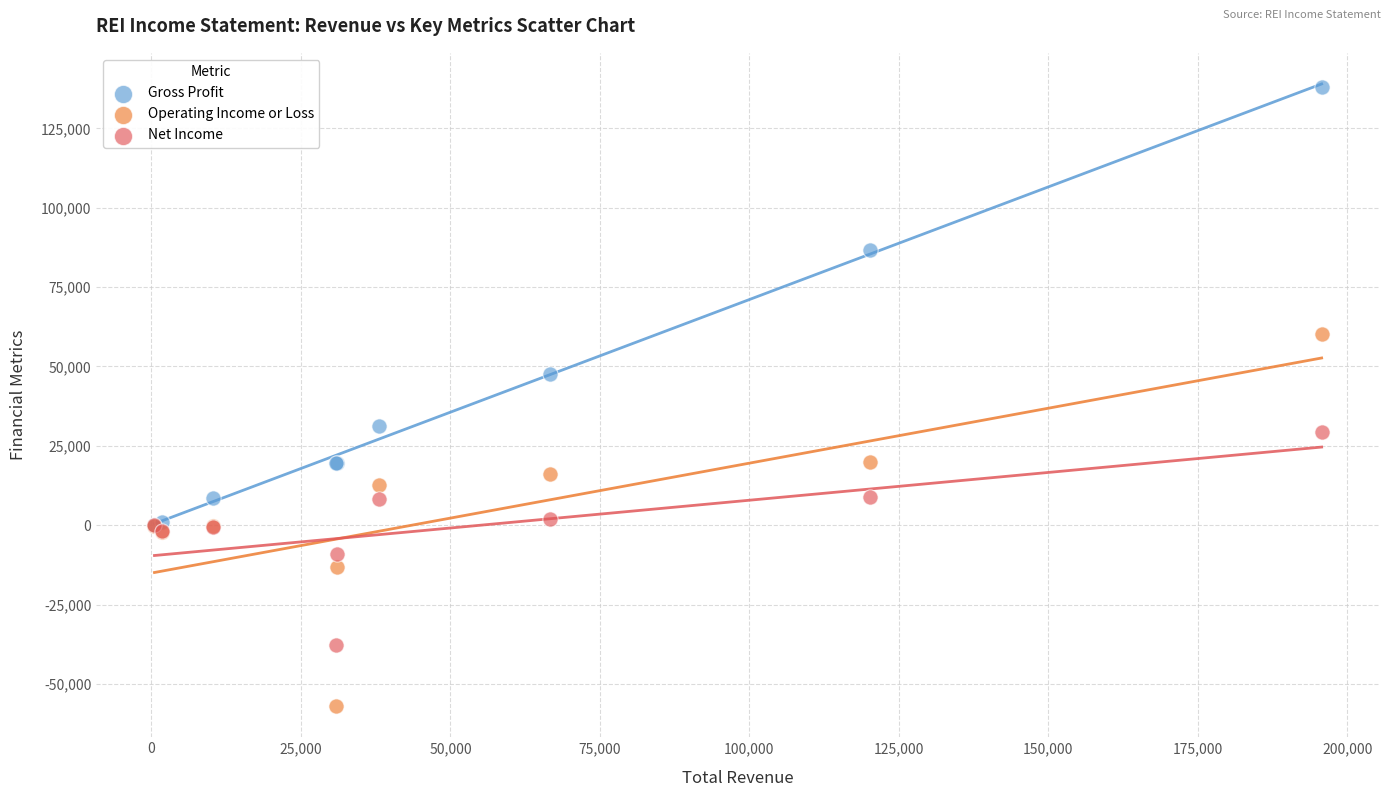

Across all series, what Y value is closest to 40550?

47600